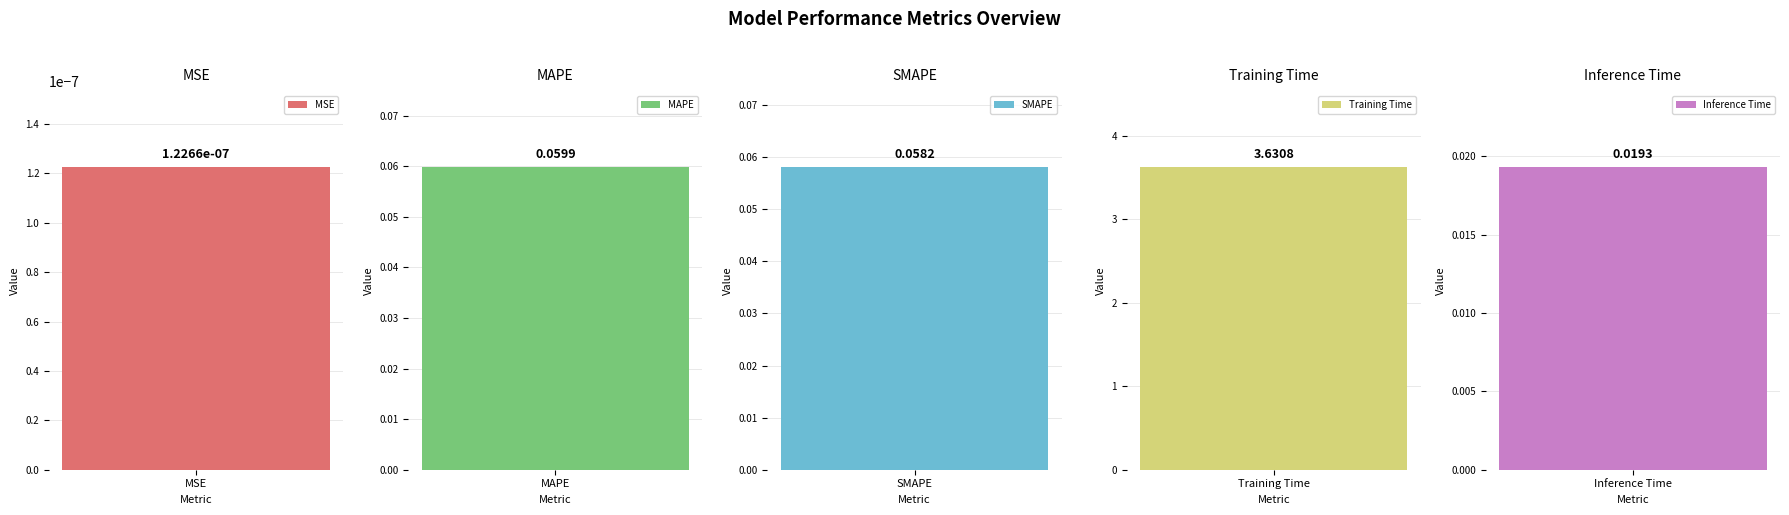

What is the maximum value shown in the chart?

3.6